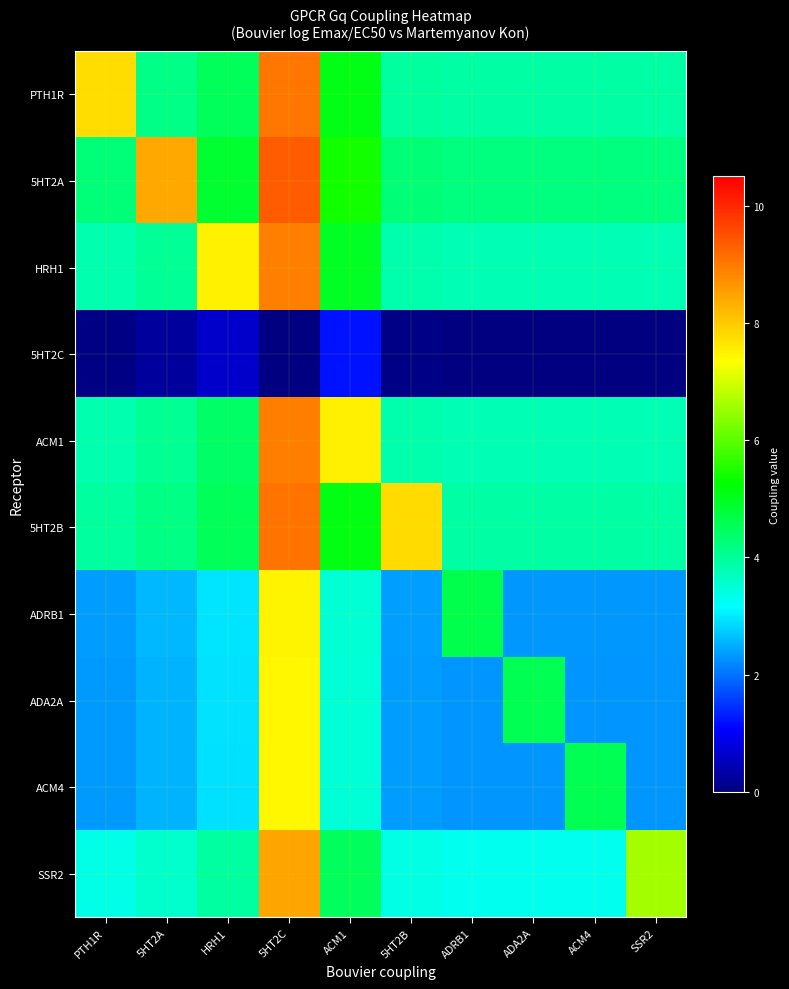

Reading right to left, transcribe all the data shown in this chart.

PTH1R: SSR2=3.9	ACM4=3.9	ADA2A=3.9	ADRB1=3.9	5HT2B=3.9	ACM1=5.1	5HT2C=9.0	HRH1=4.5	5HT2A=4.1	PTH1R=7.8
5HT2A: SSR2=4.2	ACM4=4.2	ADA2A=4.2	ADRB1=4.2	5HT2B=4.3	ACM1=5.4	5HT2C=9.4	HRH1=4.8	5HT2A=8.4	PTH1R=4.3
HRH1: SSR2=3.8	ACM4=3.8	ADA2A=3.8	ADRB1=3.8	5HT2B=3.8	ACM1=5.0	5HT2C=8.9	HRH1=7.5	5HT2A=4.0	PTH1R=3.8
5HT2C: SSR2=0.0	ACM4=0.0	ADA2A=0.0	ADRB1=0.0	5HT2B=0.1	ACM1=1.2	5HT2C=0.0	HRH1=0.6	5HT2A=0.3	PTH1R=0.0
ACM1: SSR2=3.8	ACM4=3.8	ADA2A=3.8	ADRB1=3.8	5HT2B=3.8	ACM1=7.5	5HT2C=8.9	HRH1=4.4	5HT2A=4.0	PTH1R=3.8
5HT2B: SSR2=3.9	ACM4=3.9	ADA2A=3.9	ADRB1=3.9	5HT2B=7.8	ACM1=5.1	5HT2C=9.1	HRH1=4.5	5HT2A=4.1	PTH1R=3.9
ADRB1: SSR2=2.3	ACM4=2.3	ADA2A=2.3	ADRB1=4.6	5HT2B=2.4	ACM1=3.5	5HT2C=7.5	HRH1=2.9	5HT2A=2.6	PTH1R=2.4
ADA2A: SSR2=2.3	ACM4=2.3	ADA2A=4.6	ADRB1=2.3	5HT2B=2.4	ACM1=3.5	5HT2C=7.4	HRH1=2.9	5HT2A=2.5	PTH1R=2.3
ACM4: SSR2=2.3	ACM4=4.6	ADA2A=2.3	ADRB1=2.3	5HT2B=2.3	ACM1=3.5	5HT2C=7.4	HRH1=2.9	5HT2A=2.5	PTH1R=2.3
SSR2: SSR2=6.6	ACM4=3.3	ADA2A=3.3	ADRB1=3.3	5HT2B=3.4	ACM1=4.5	5HT2C=8.5	HRH1=3.9	5HT2A=3.6	PTH1R=3.3